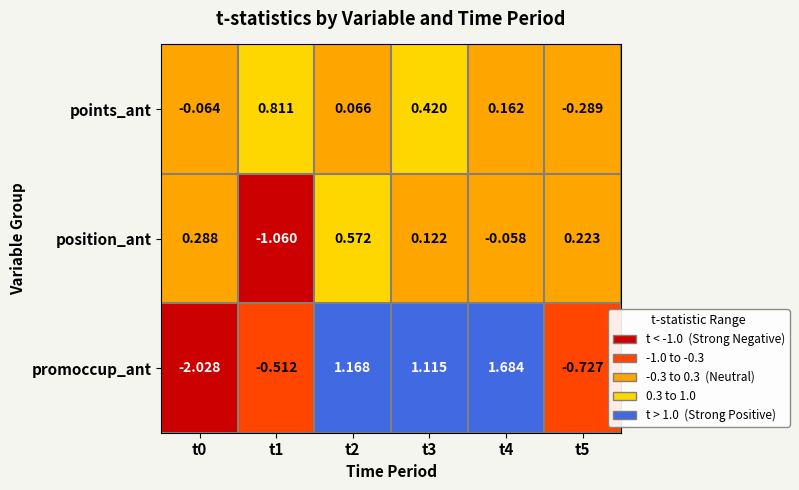

At which category does the chart reach its peak across all series?

t4